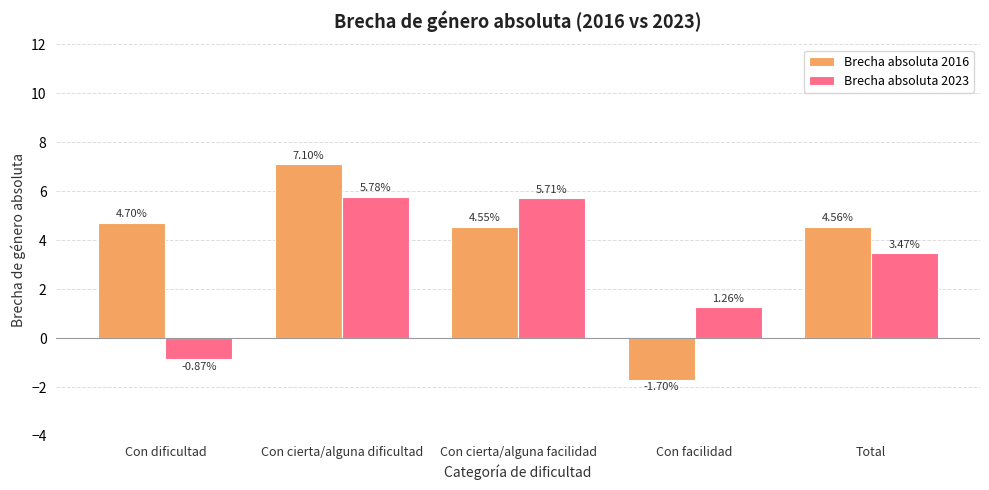

At which category is the sum across all series the highest?

Con cierta/alguna dificultad